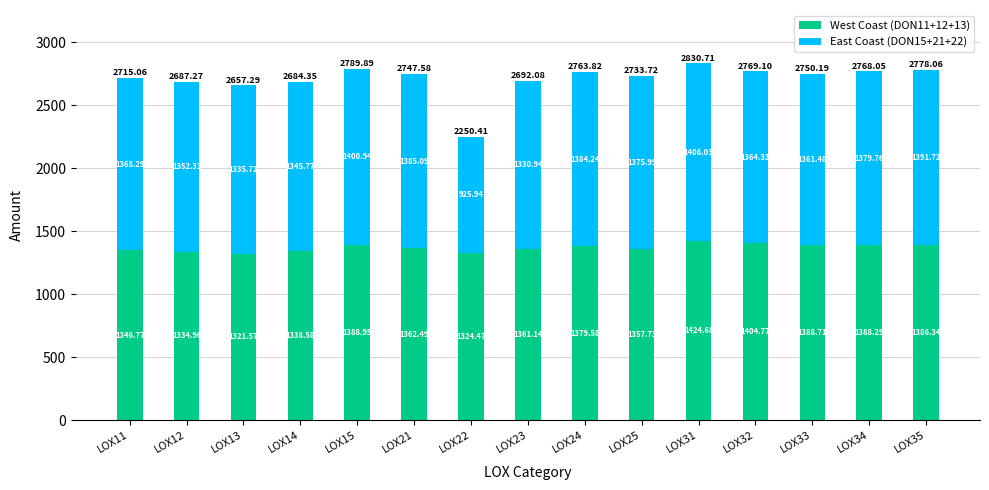

List the labels in order of West Coast (DON11+12+13) value, smallest first.

LOX13, LOX22, LOX12, LOX14, LOX11, LOX25, LOX23, LOX21, LOX24, LOX35, LOX34, LOX33, LOX15, LOX32, LOX31